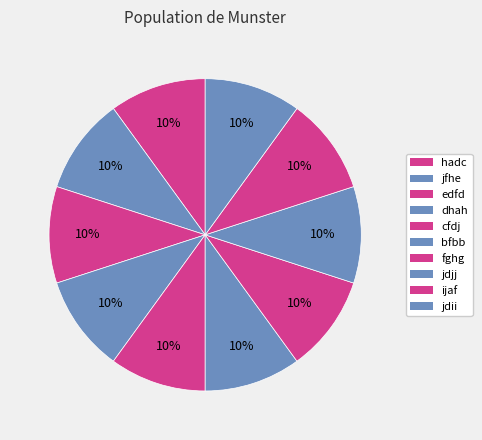

Does hadc account for over 50% of the chart?

No